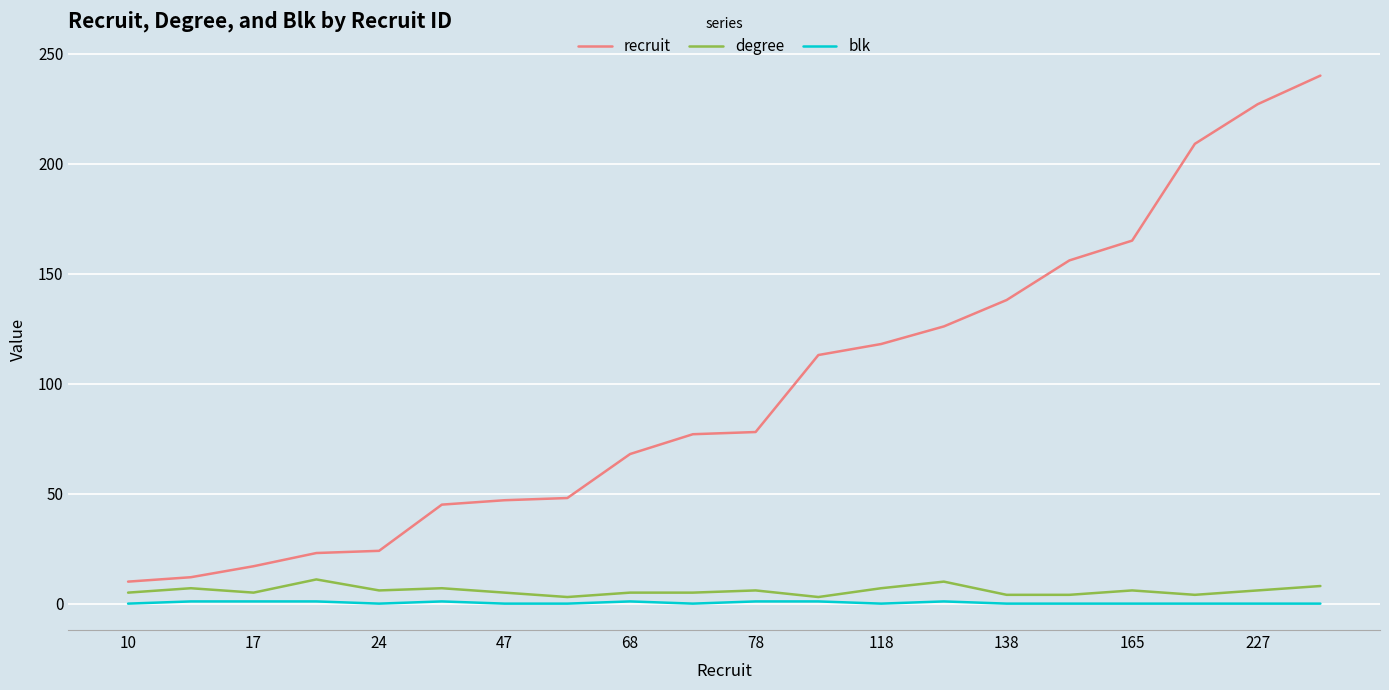

What is the greatest value displayed?

240